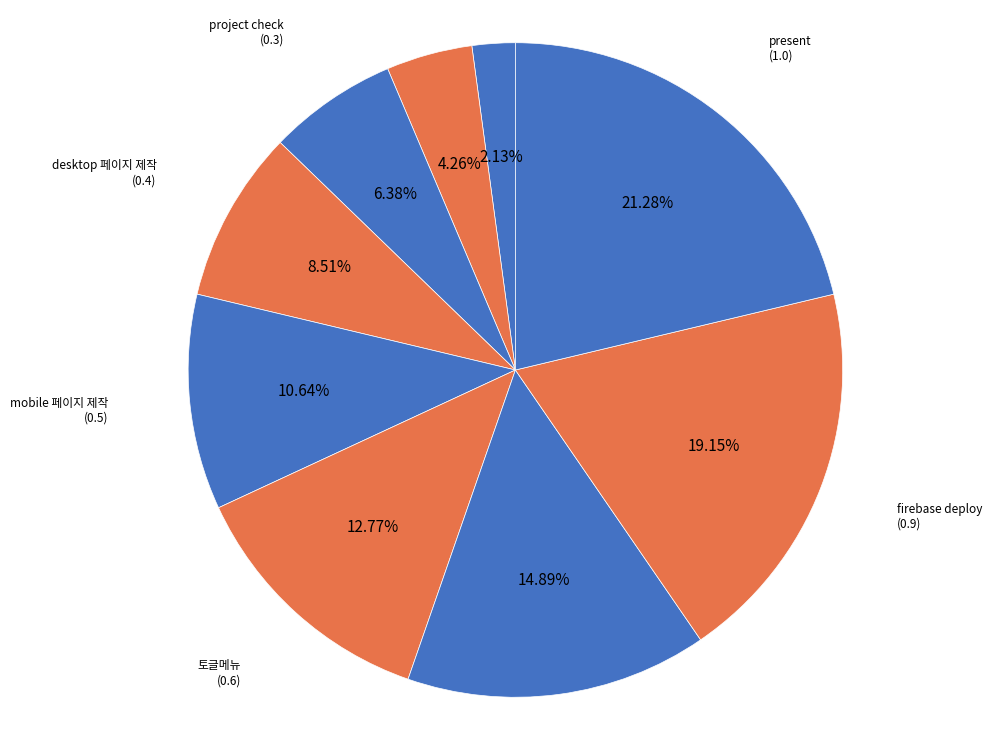

Count the number of slices in the pie.

9